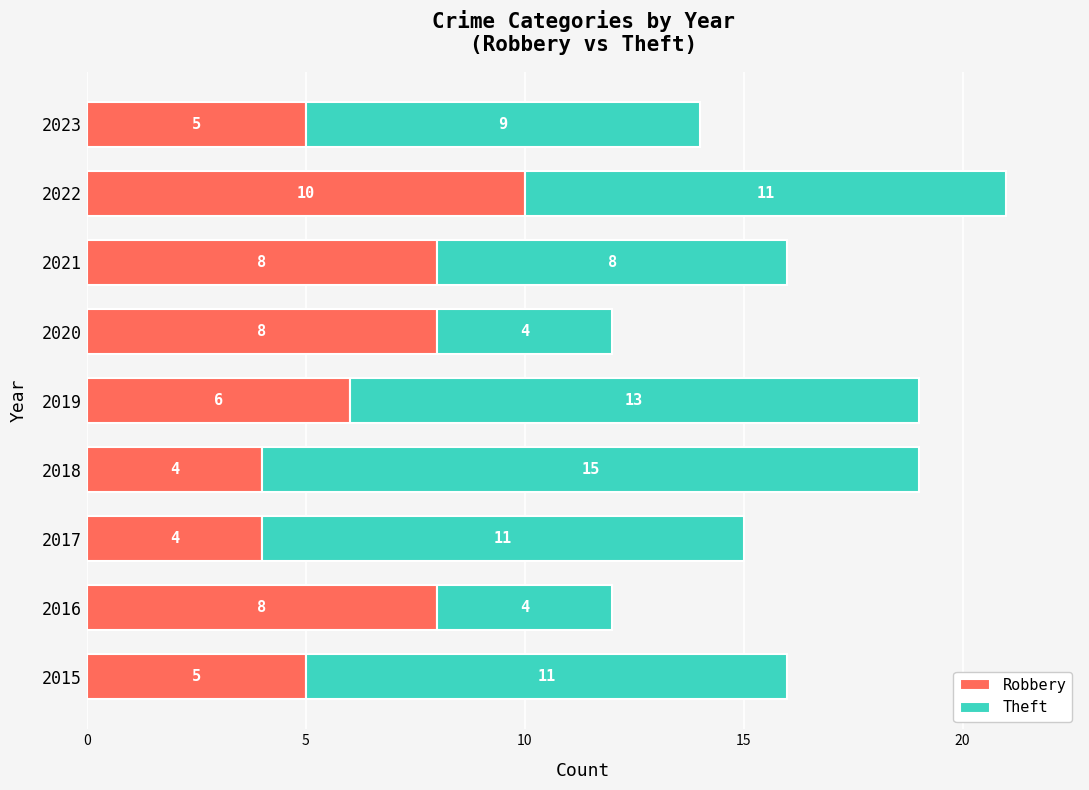

What is the sum of the Robbery values at 2016 and 2021?

16